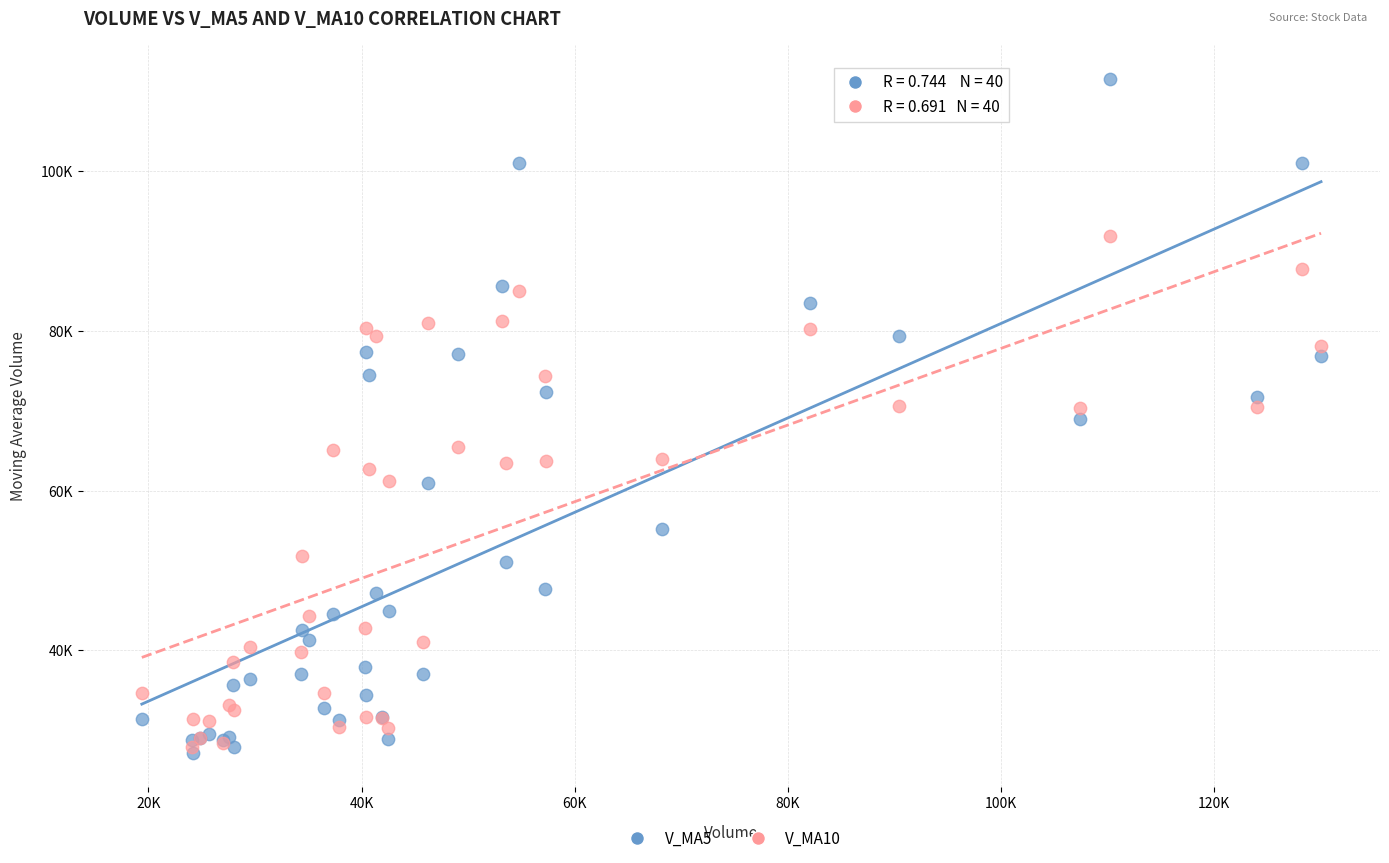

Which series has the widest spread of Y values?

V_MA5